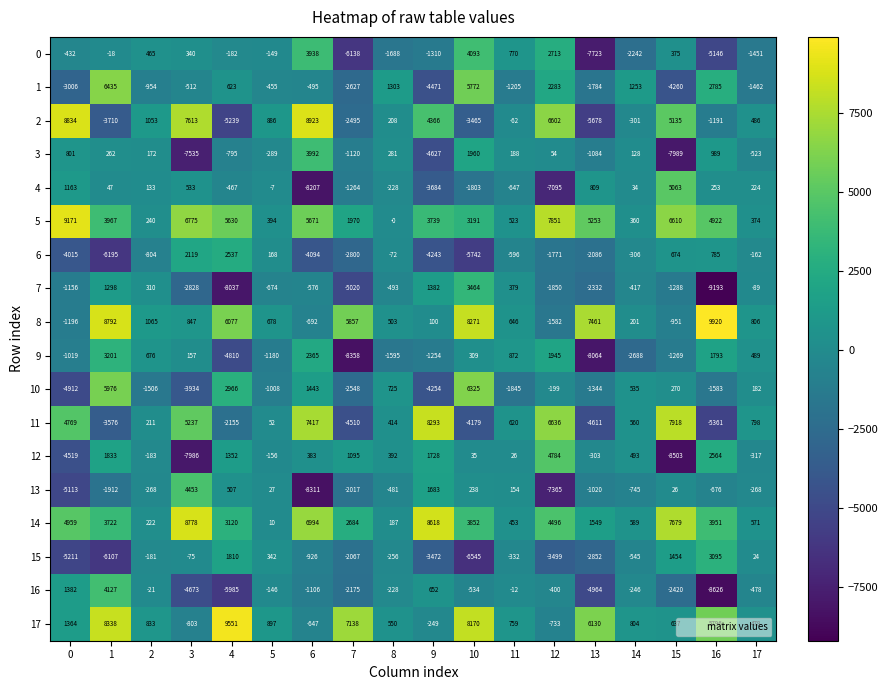

What is the sum of the 5 values at 1 and 5?

4361